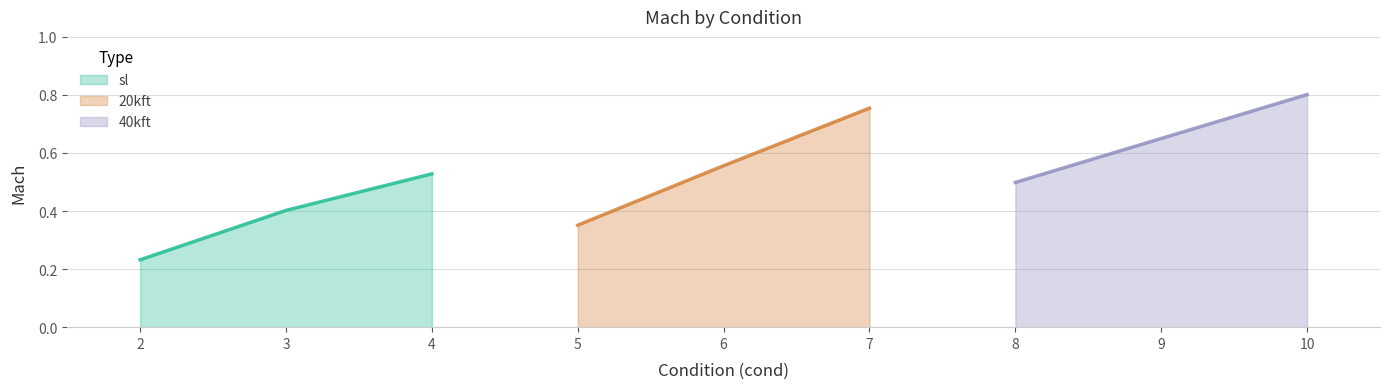

Which series has the widest spread of values?

20kft